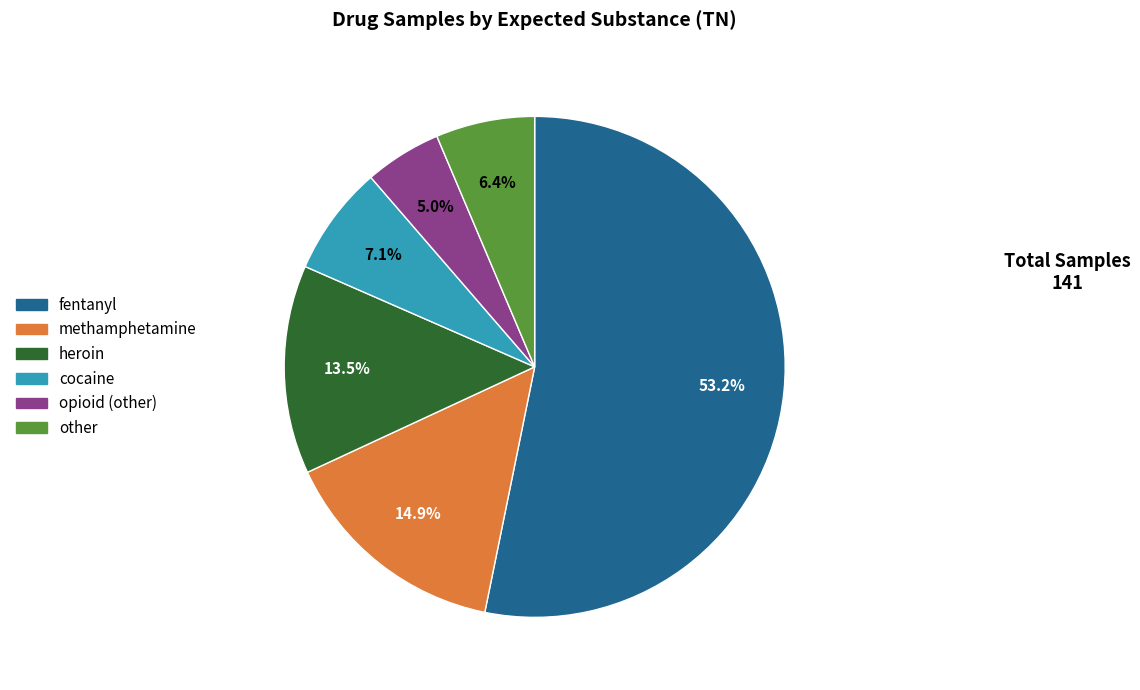

What percentage is the fentanyl slice, to the nearest percent?

53%